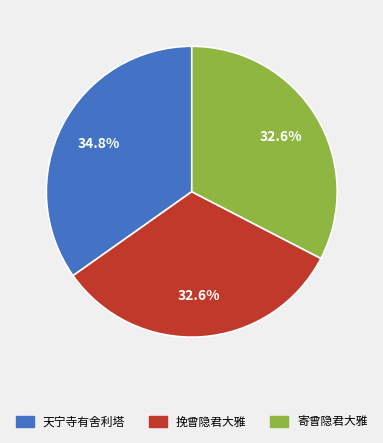

Is there any slice that represents more than half of the pie?

No